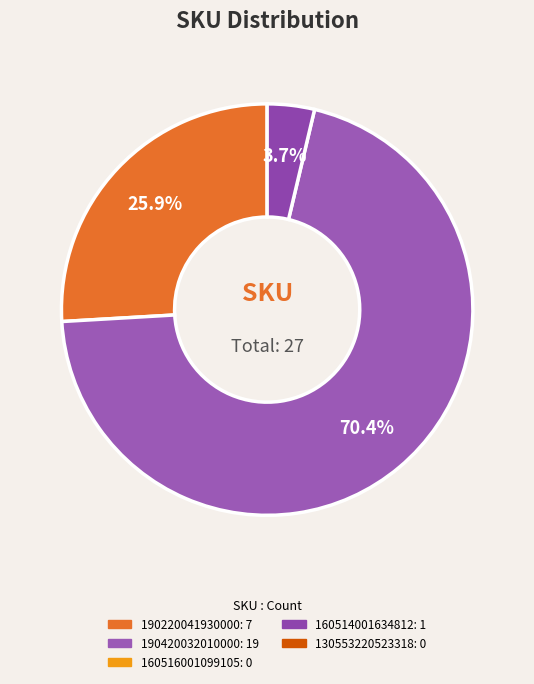

To the nearest percent, what is the difference between the largest and smallest slice percentages?

67%